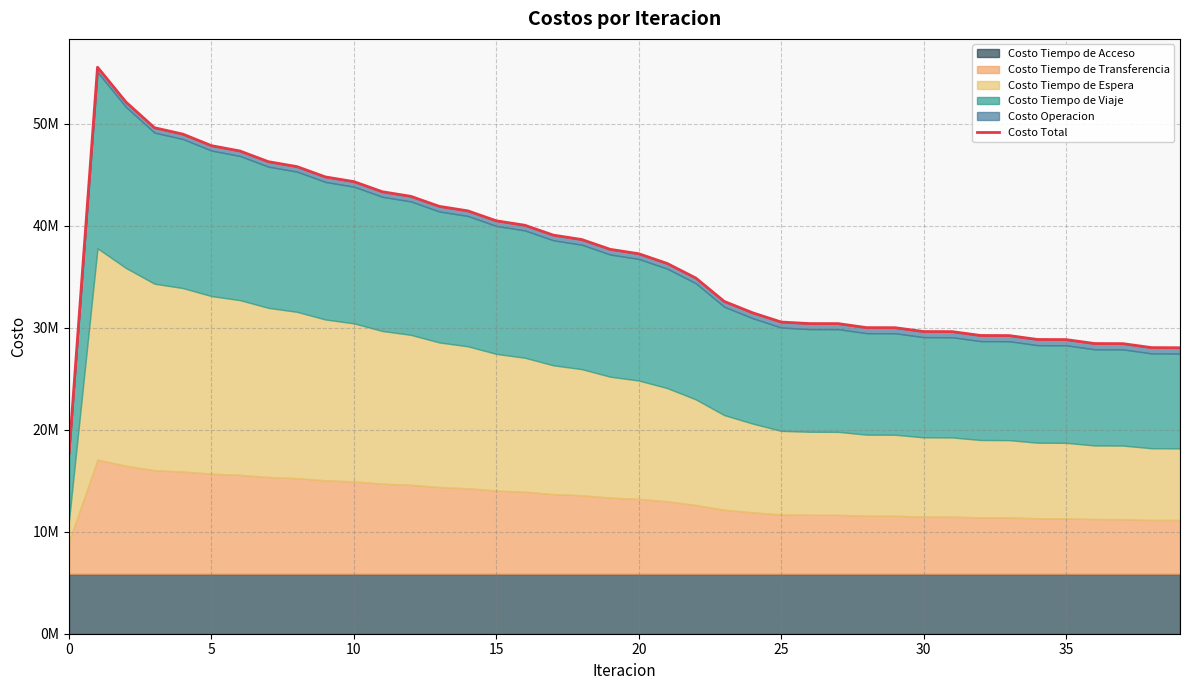

Reading left to right, what are all the values shown in this chart?

17688888.5	55531895.6	52110890.6	49599101.7	48970029.1	47842444.1	47319029.7	46270966.2	45789635.9	44777088.1	44316767.0	43323239.1	42874588.4	41892056.2	41450771.3	40476878.6	40040457.5	39073686.1	38640239.5	37678287.9	37247538.7	36292492.3	34872153.6	32574873.7	31457174.1	30554058.2	30401190.1	30398206.0	30004278.0	29998181.4	29621047.8	29612718.1	29235079.2	29225037.4	28843203.8	28831761.4	28445841.8	28433320.1	28045896.0	28032554.8